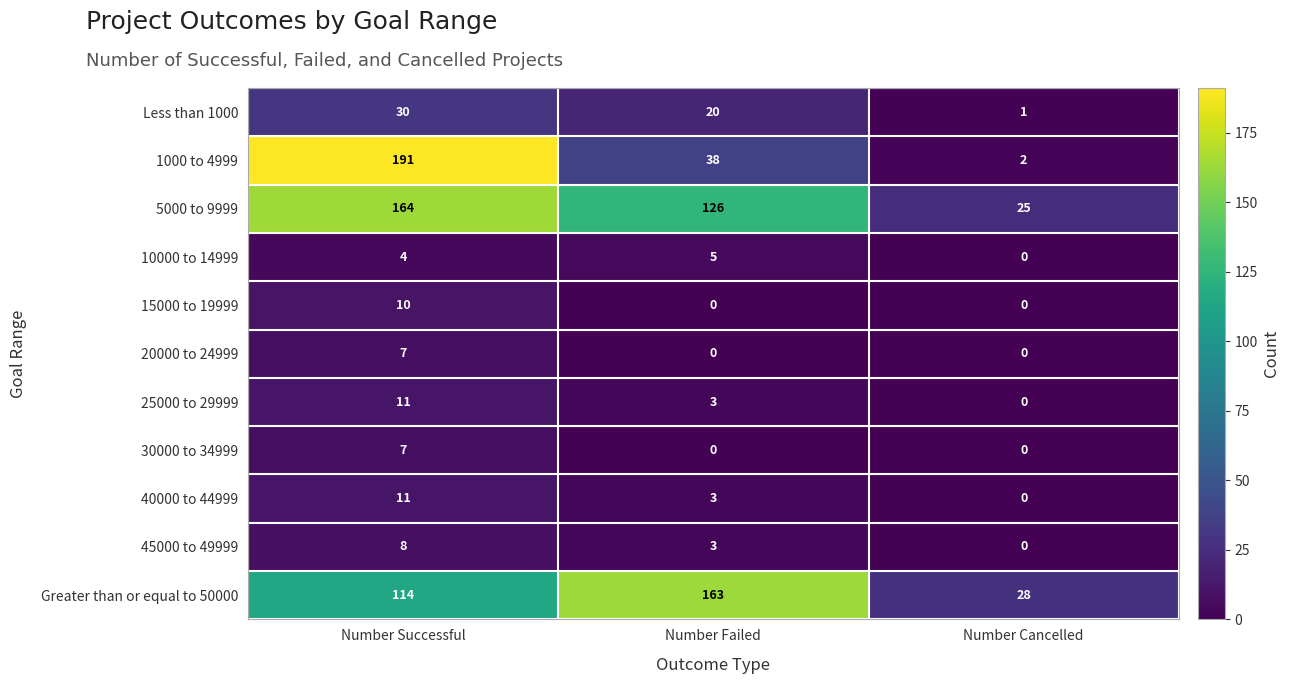

What is the difference between the 40000 to 44999 values at Number Successful and Number Failed?

8